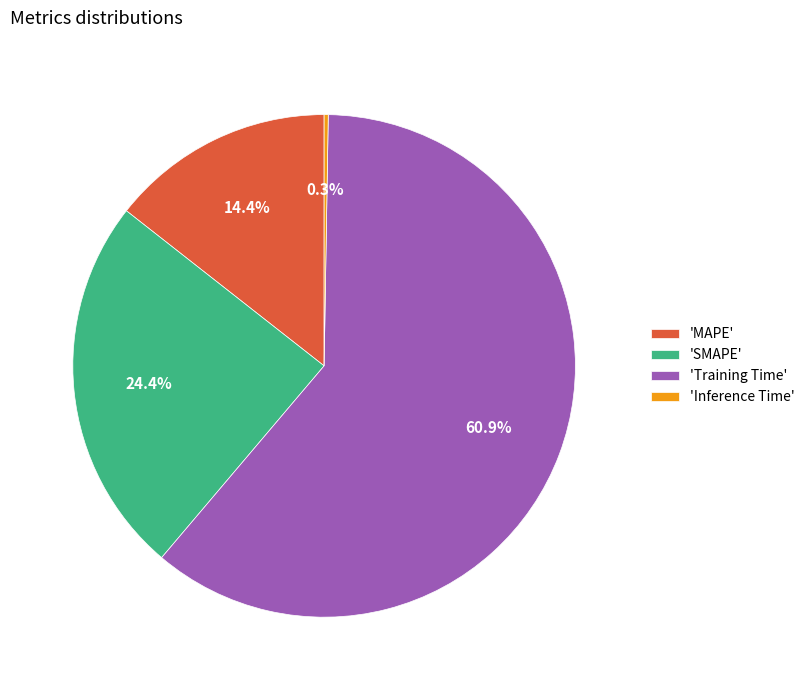

What is the total percentage of 'SMAPE' and 'Training Time'?

85.3%